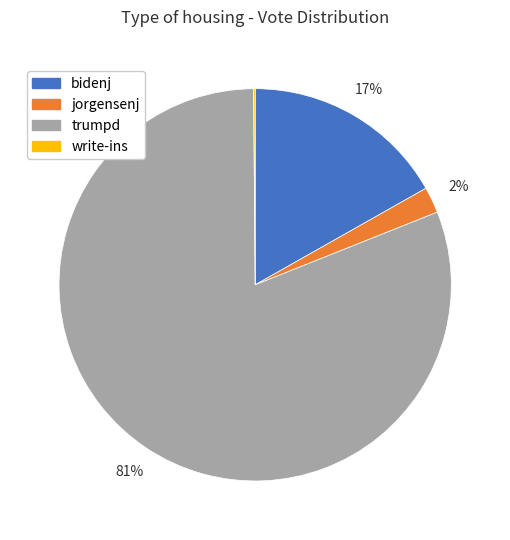

True or false: bidenj accounts for 17% of the total.

True